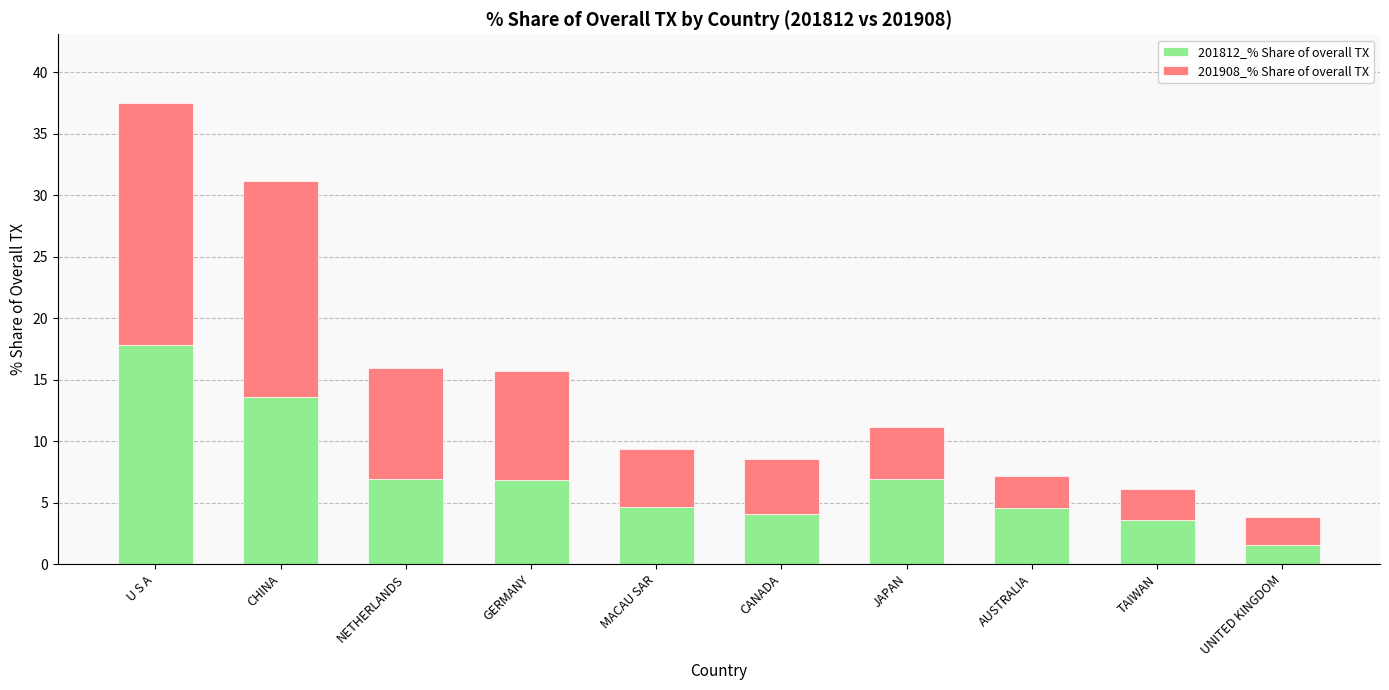

What is the sum of all 201812_% Share of overall TX values?

70.5